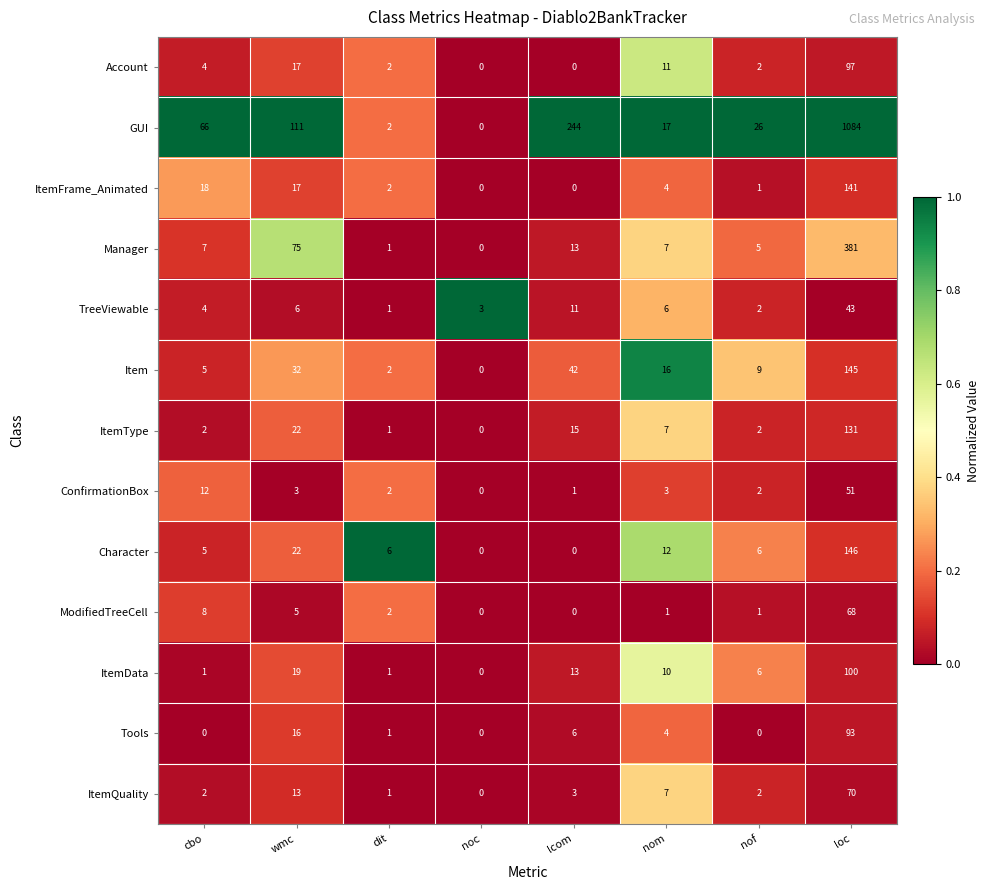

How many values in ItemData are above zero?

7